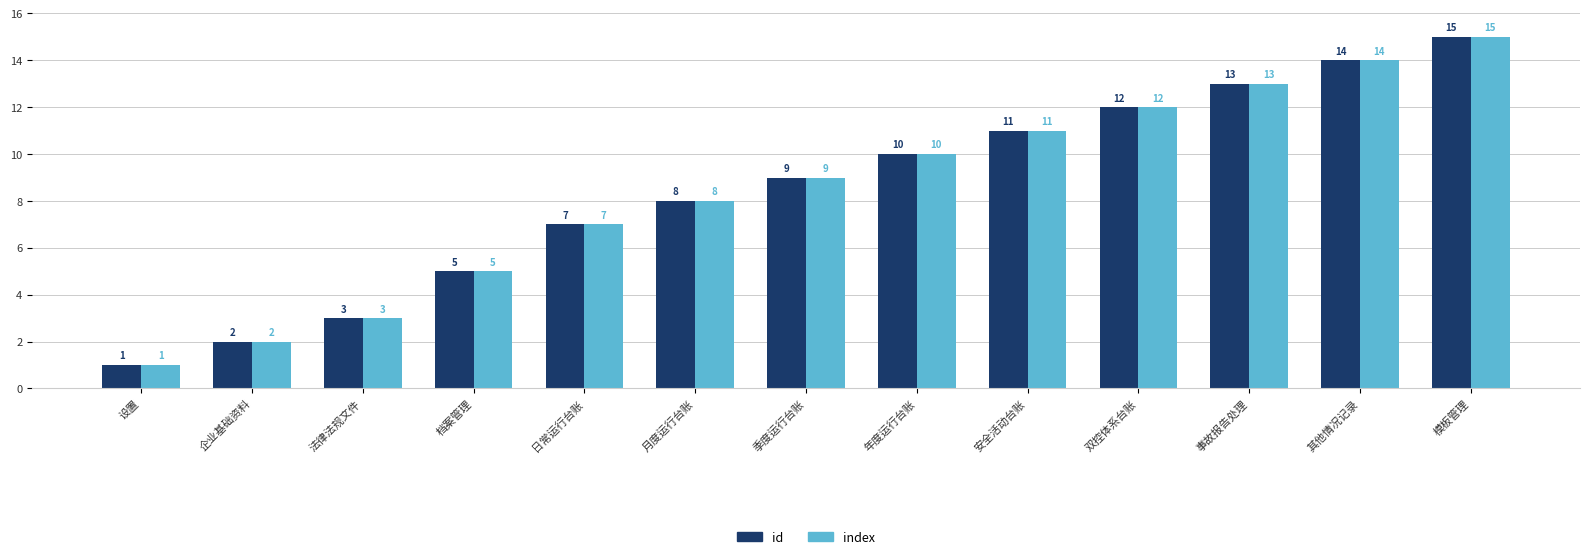

Reading left to right, extract all data points from this chart.

id: 设置=1	企业基础资料=2	法律法规文件=3	档案管理=5	日常运行台账=7	月度运行台账=8	季度运行台账=9	年度运行台账=10	安全活动台账=11	双控体系台账=12	事故报告处理=13	其他情况记录=14	模板管理=15
index: 设置=1	企业基础资料=2	法律法规文件=3	档案管理=5	日常运行台账=7	月度运行台账=8	季度运行台账=9	年度运行台账=10	安全活动台账=11	双控体系台账=12	事故报告处理=13	其他情况记录=14	模板管理=15